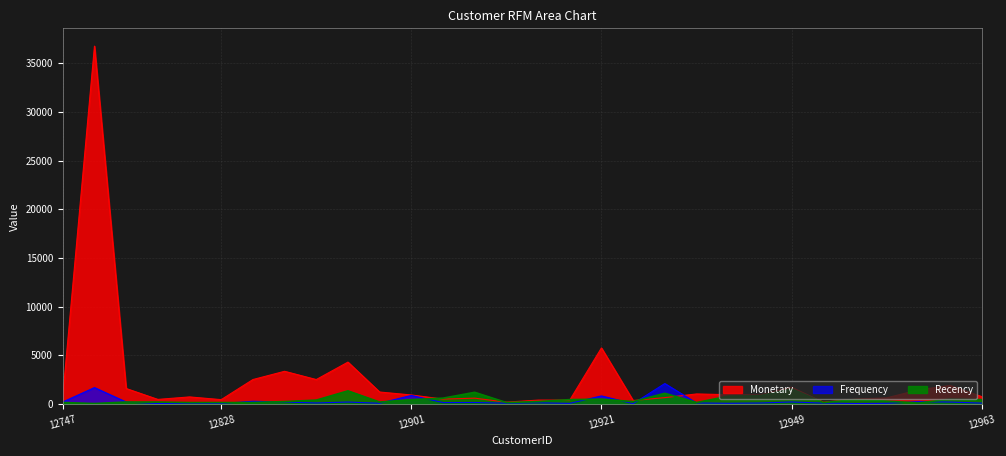

True or false: Frequency has more than 0 points higher than both neighbors.

True